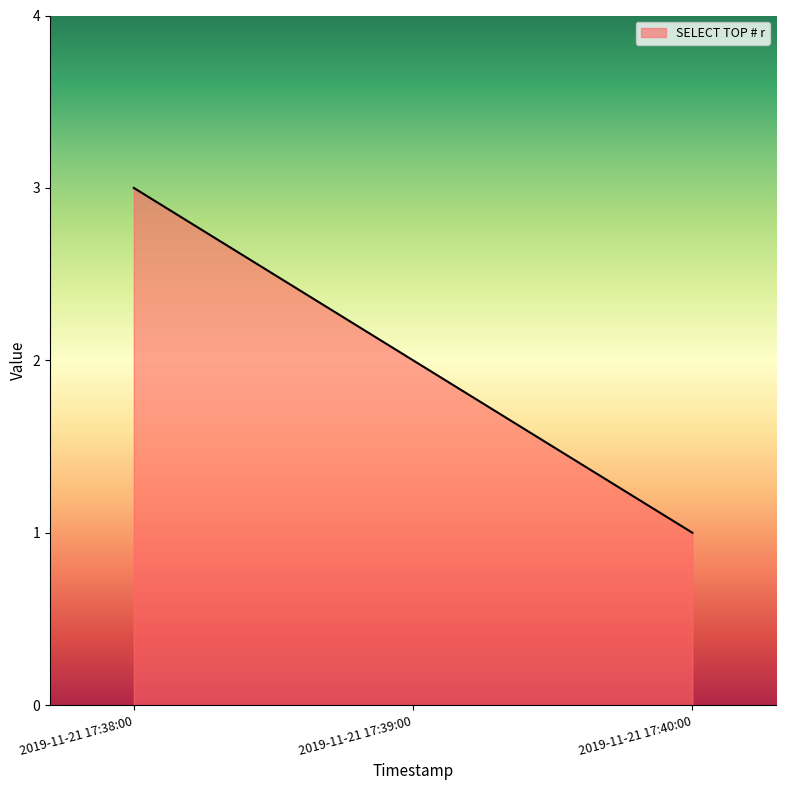

What is the sum of all values?

6